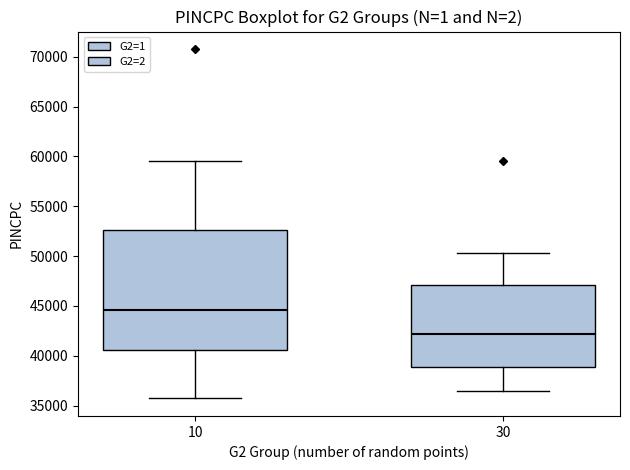

Where does the lower whisker of the box at x = 10 end on the y-axis? The values are not printed on the chart, so give them approximately, as read against the axis.

35500